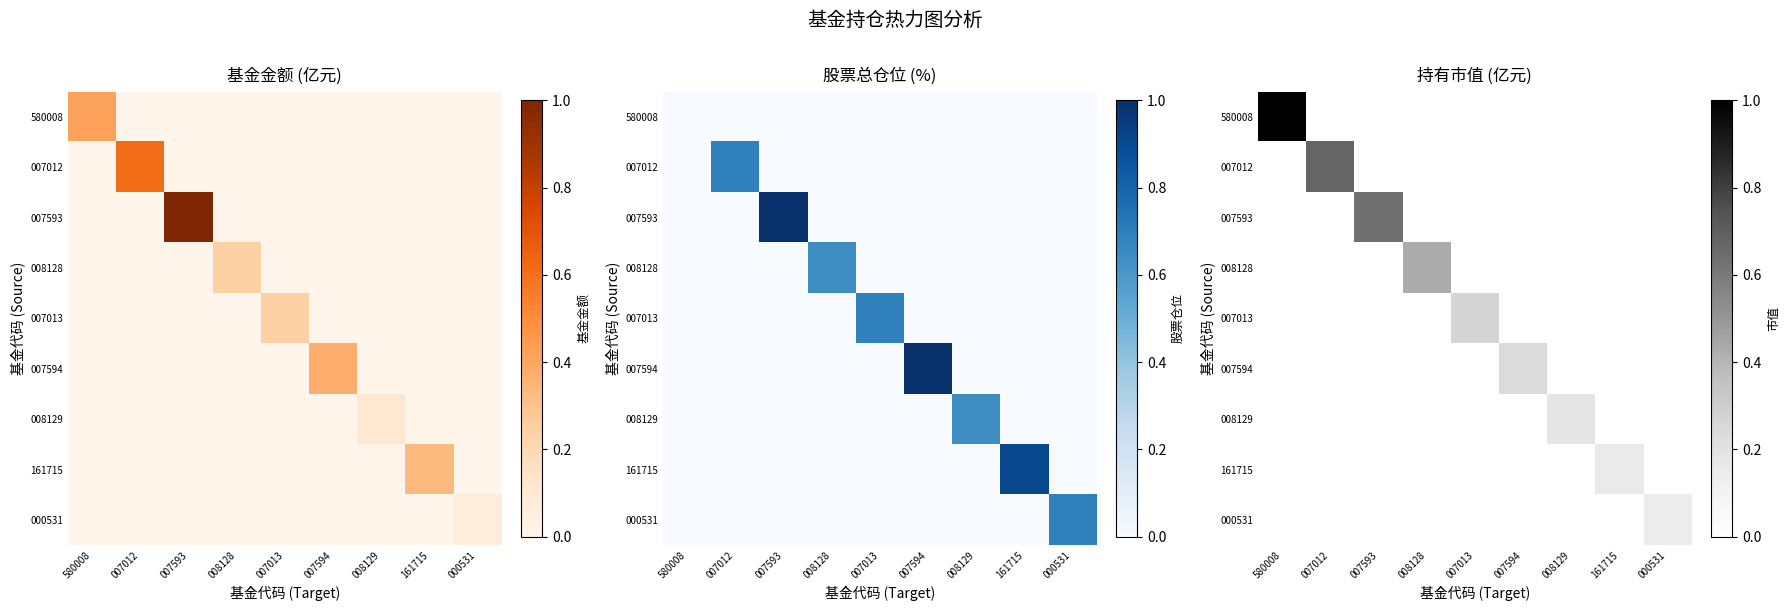

At how many categories does at least one series exceed 0?

9